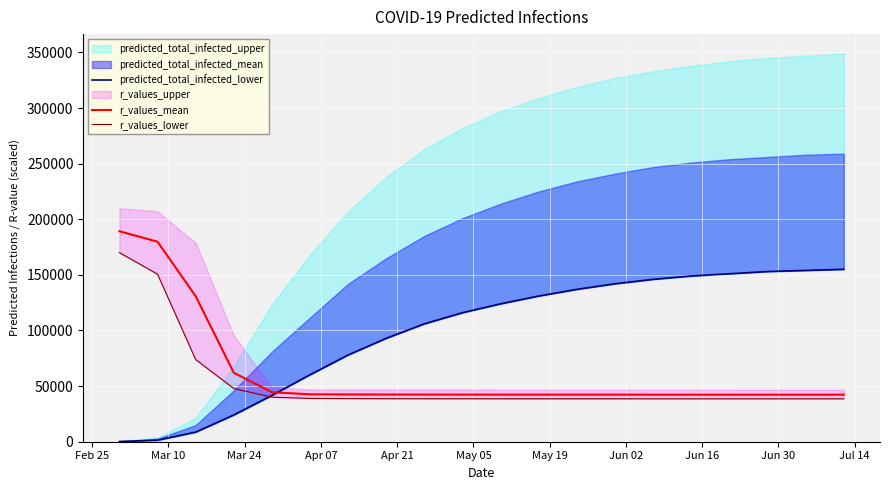

What is the highest value of the r_values_mean series?

189231.7